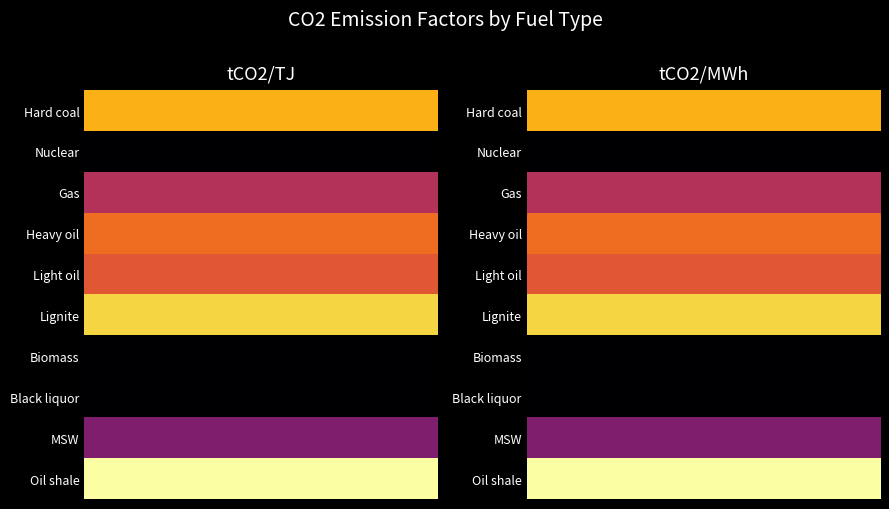

Reading left to right, extract all data points from this chart.

Hard coal: 0=95.0	1=0.3
Nuclear: 0=0.0	1=0.0
Gas: 0=55.0	1=0.2
Heavy oil: 0=78.0	1=0.3
Light oil: 0=71.0	1=0.3
Lignite: 0=103.0	1=0.4
Biomass: 0=0.0	1=0.0
Black liquor: 0=0.0	1=0.0
MSW: 0=40.0	1=0.1
Oil shale: 0=115.0	1=0.4